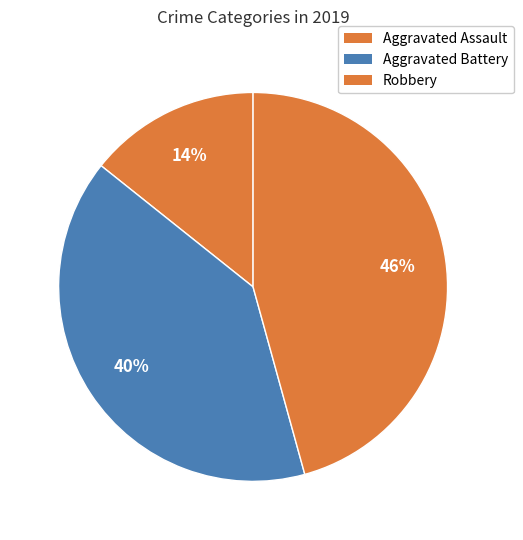

What portion of the pie excludes Robbery?

54.3%